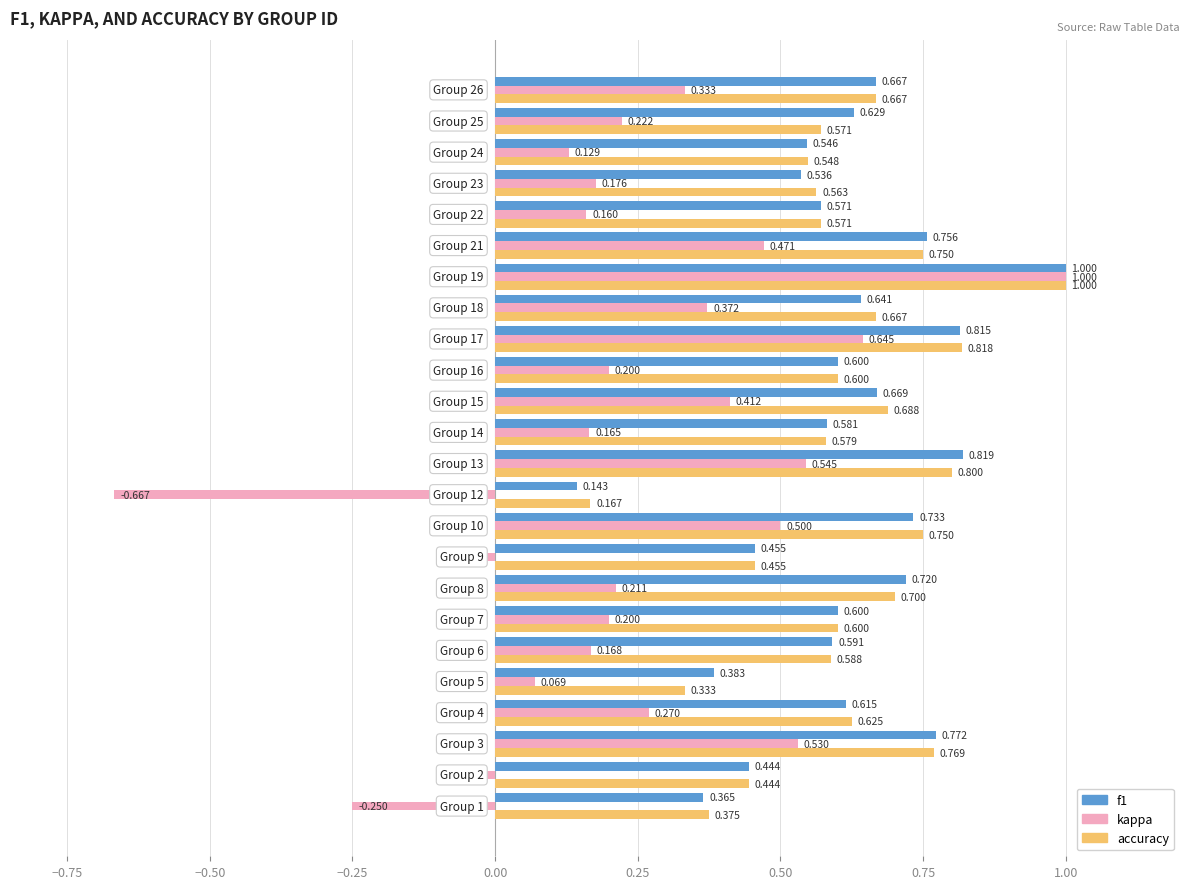

Which series has the largest range (max minus min)?

kappa